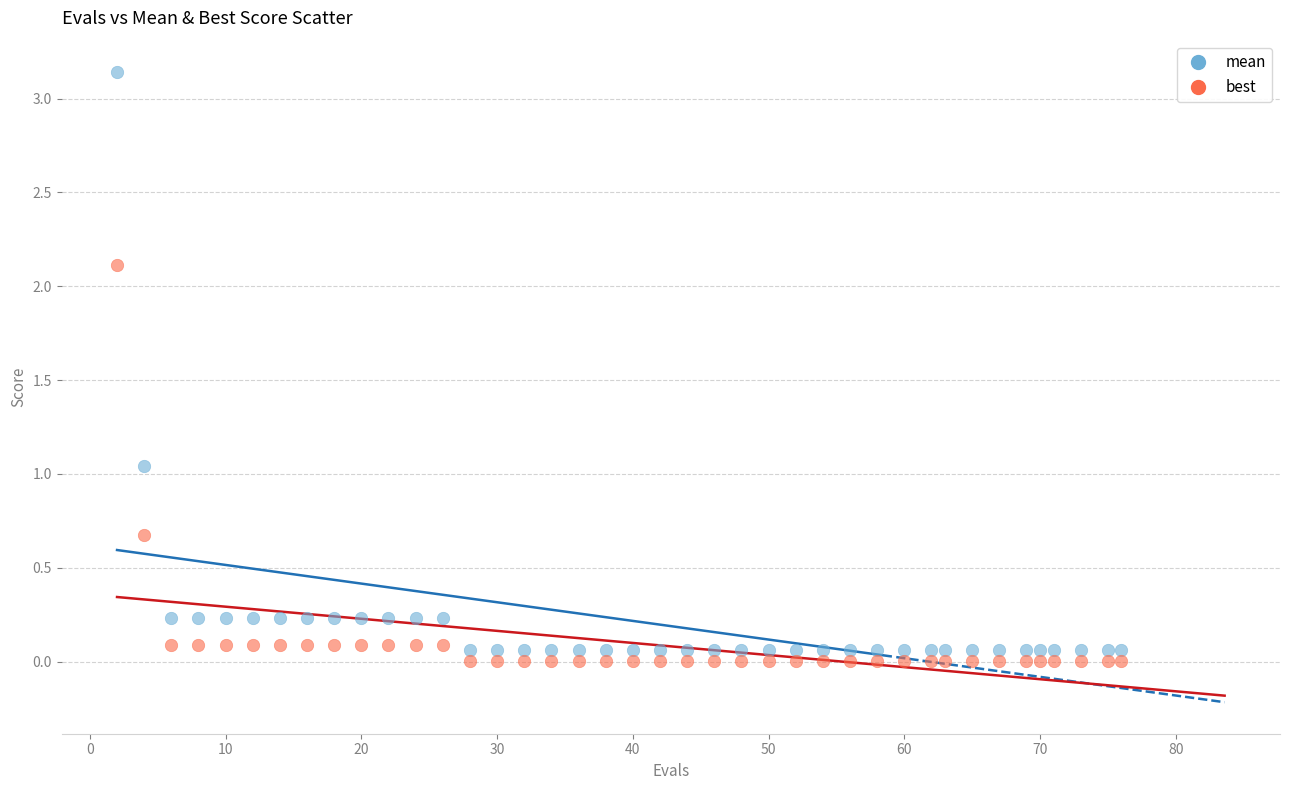

Which series has the largest Y range (max minus min)?

mean